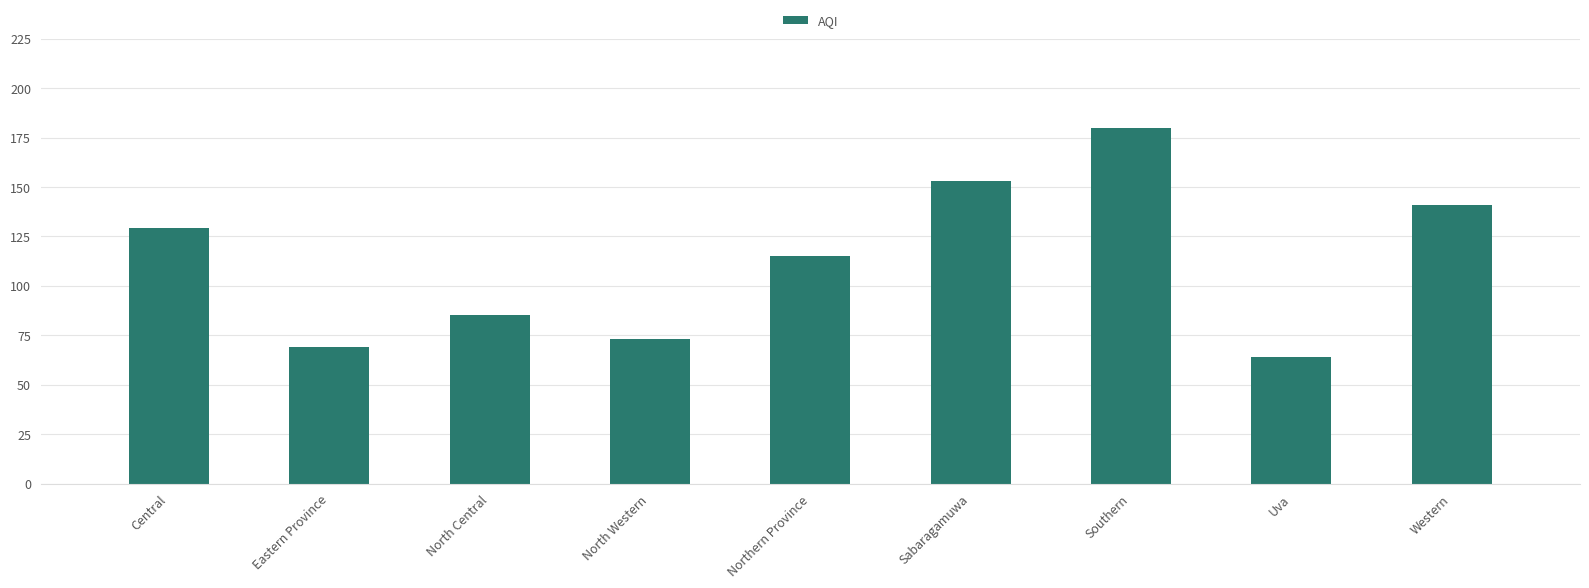

What is the smallest value displayed?

64